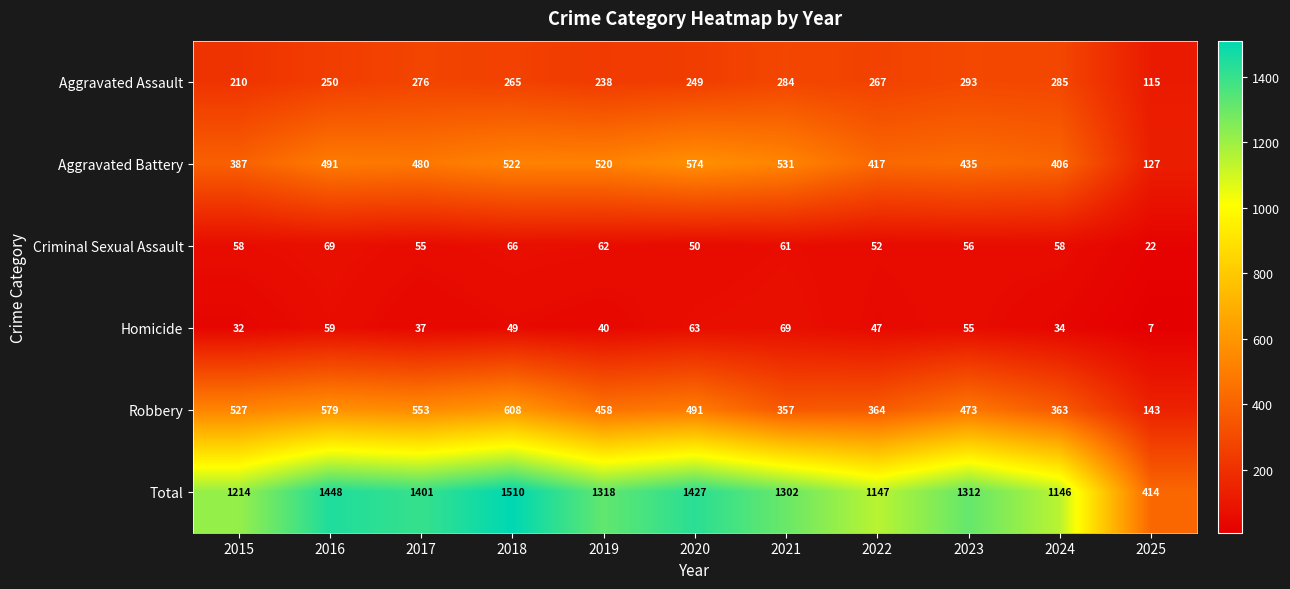

At which category is the sum across all series the highest?

2018